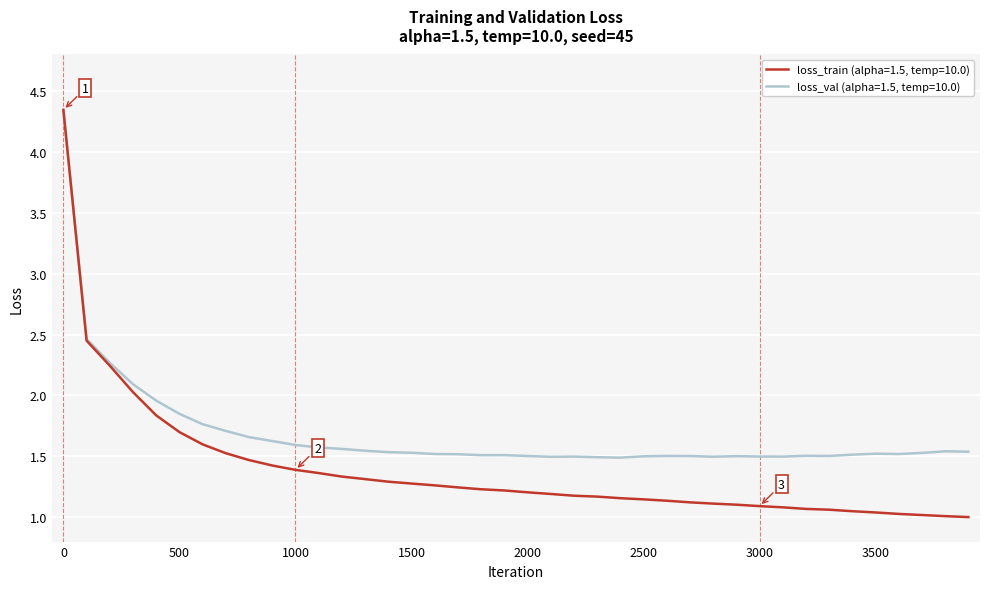

Which series has the widest spread of values?

loss_train (alpha=1.5, temp=10.0)